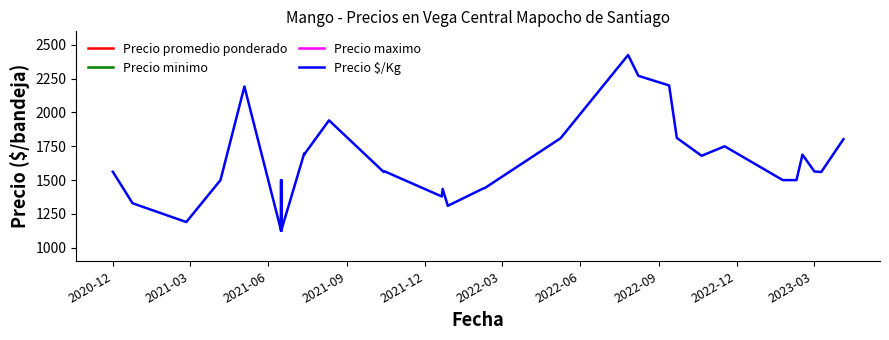

What are all the series names shown in the legend?

Precio promedio ponderado, Precio minimo, Precio maximo, Precio $/Kg